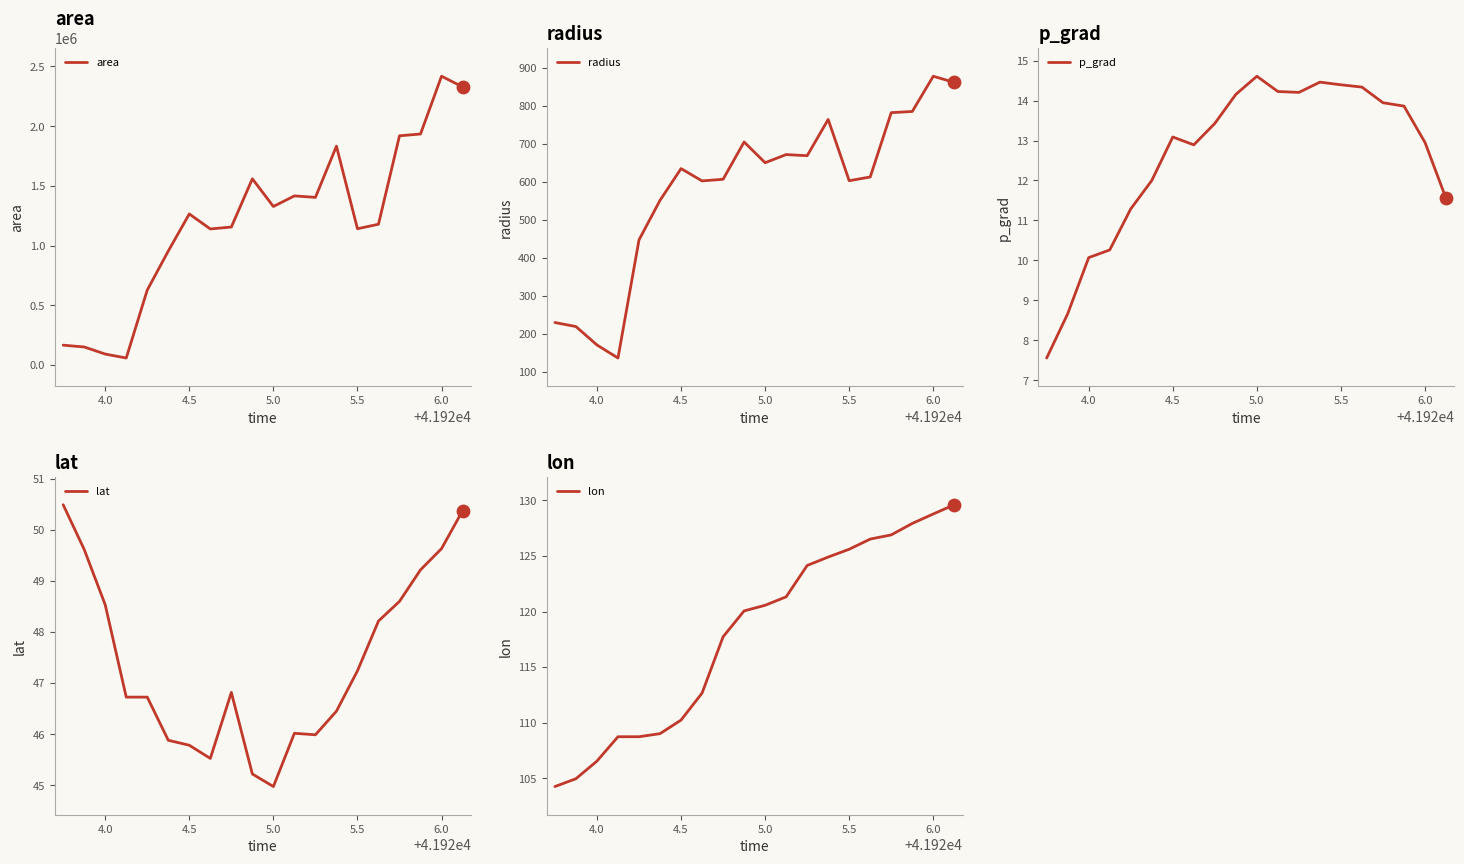

Is the value of lat at 8 greater than the value of p_grad at 16?

Yes